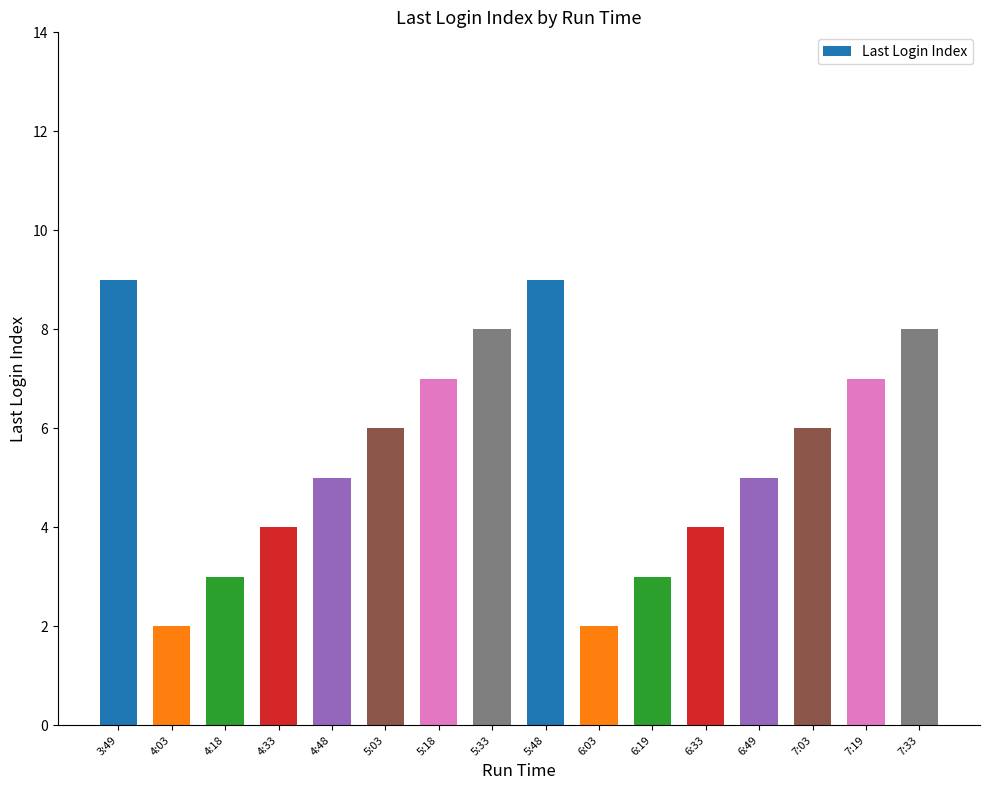

What is the change in value from 5:48 to 7:33?

-1